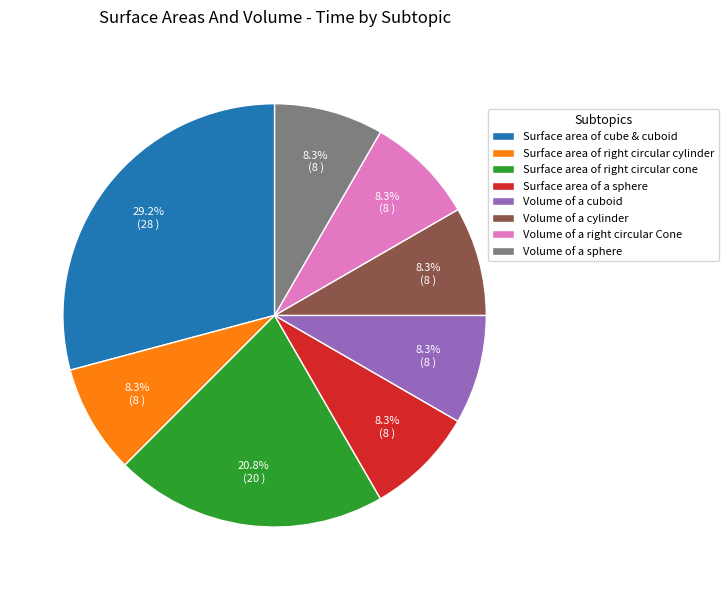

To the nearest percent, what is the difference between the largest and smallest slice percentages?

21%